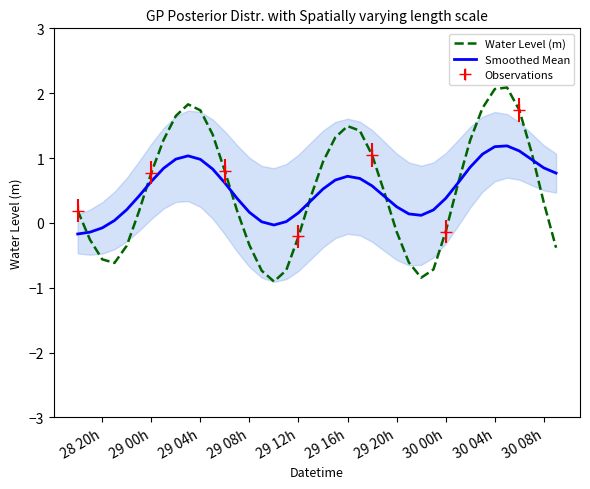

Which series has the largest total across all categories?

Water Level (m)